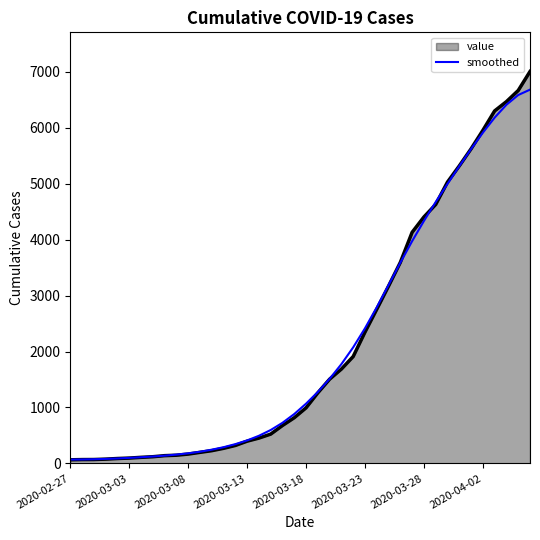

What is the maximum value shown in the chart?

7005